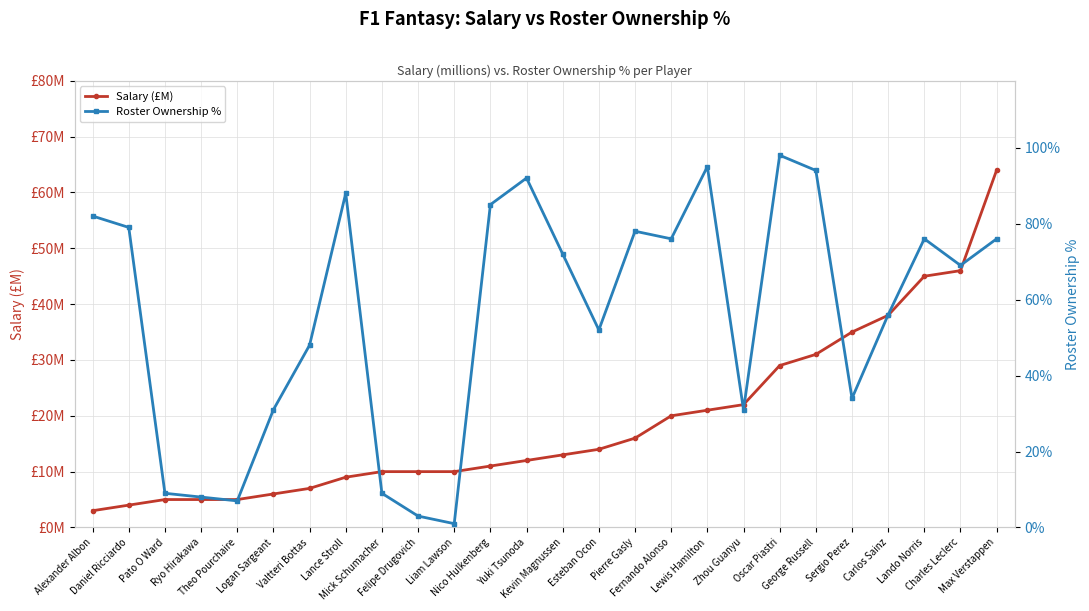

List the series in order of their peak value, highest first.

Roster Ownership %, Salary (£M)